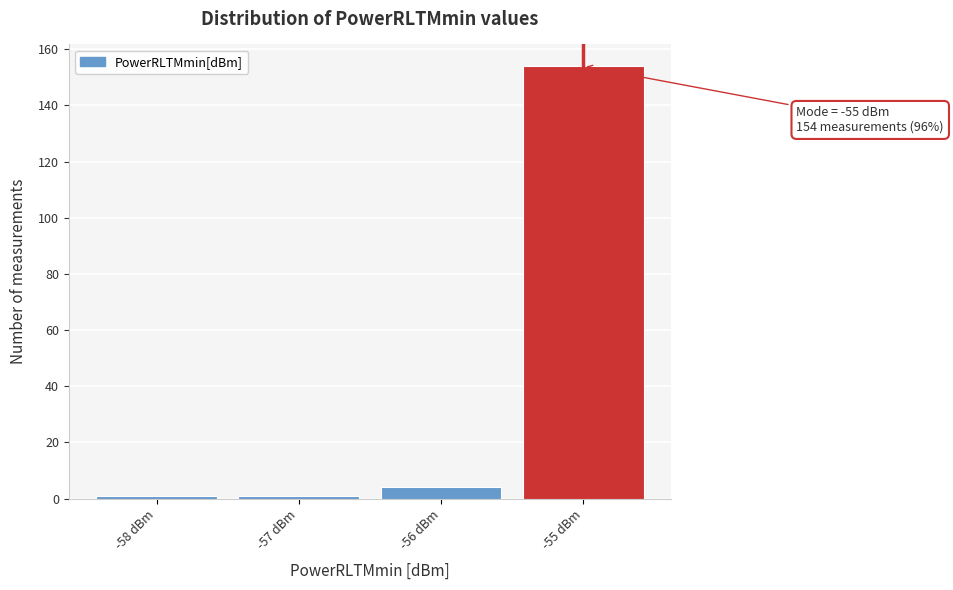

Reading left to right, list all the values displayed in this chart.

1	1	4	154